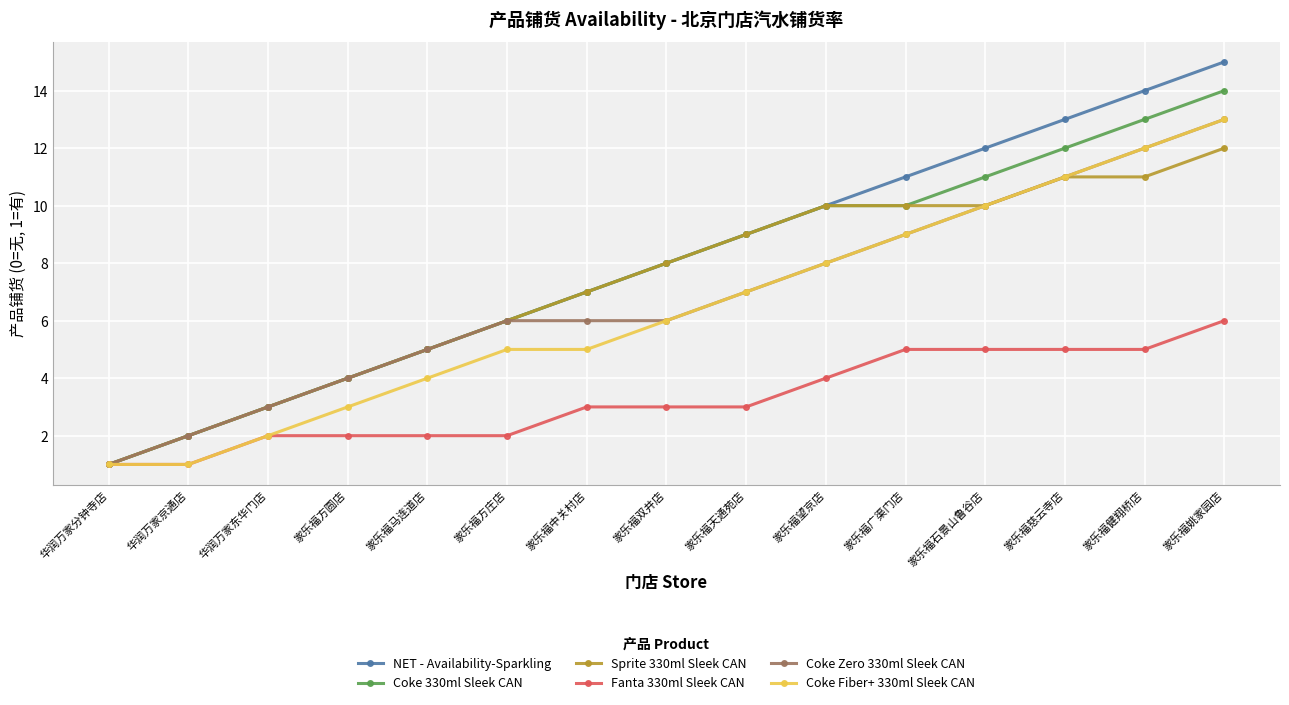

True or false: Sprite 330ml Sleek CAN has more than 2 interior local peaks.

False